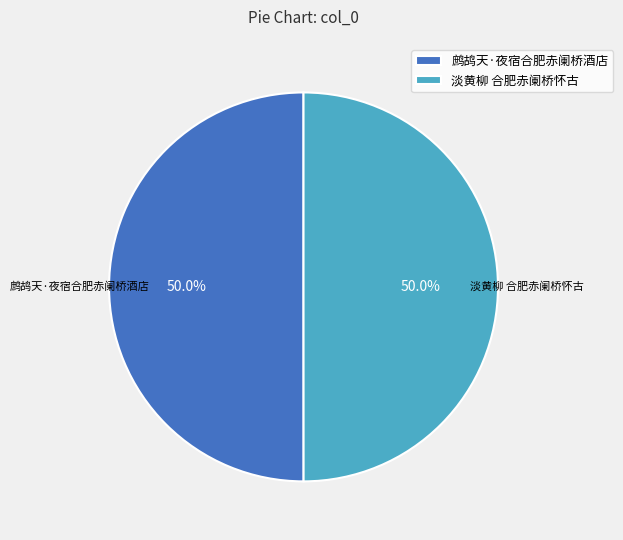

Do 鹧鸪天·夜宿合肥赤阑桥酒店 and 淡黄柳 合肥赤阑桥怀古 together represent more than half of the pie?

Yes